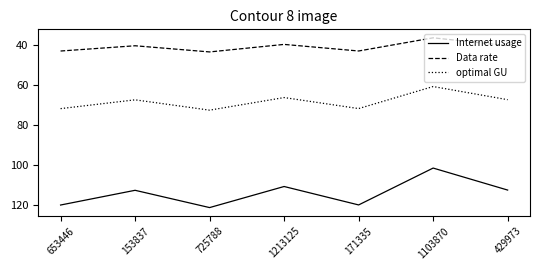

What value does the optimal GU series have at 1103870?

60.8